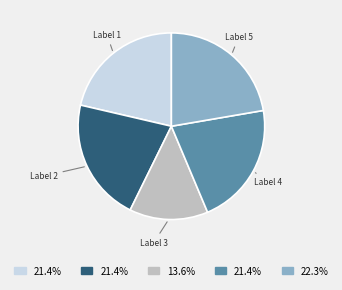

Does any single category account for the majority?

No